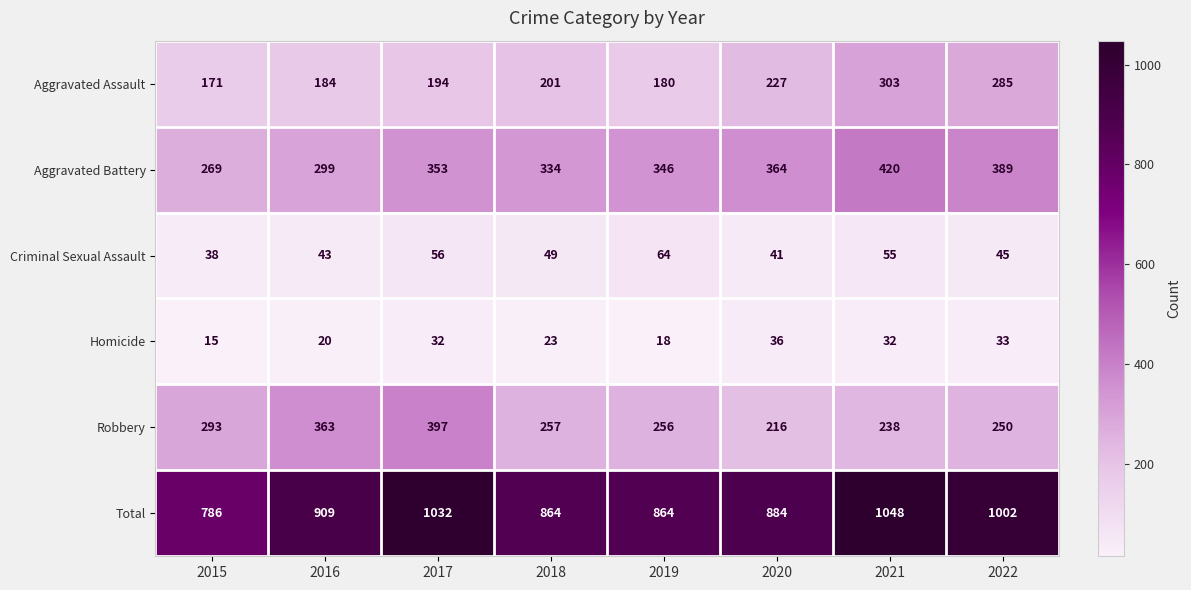

What is the sum of all Robbery values?

2270